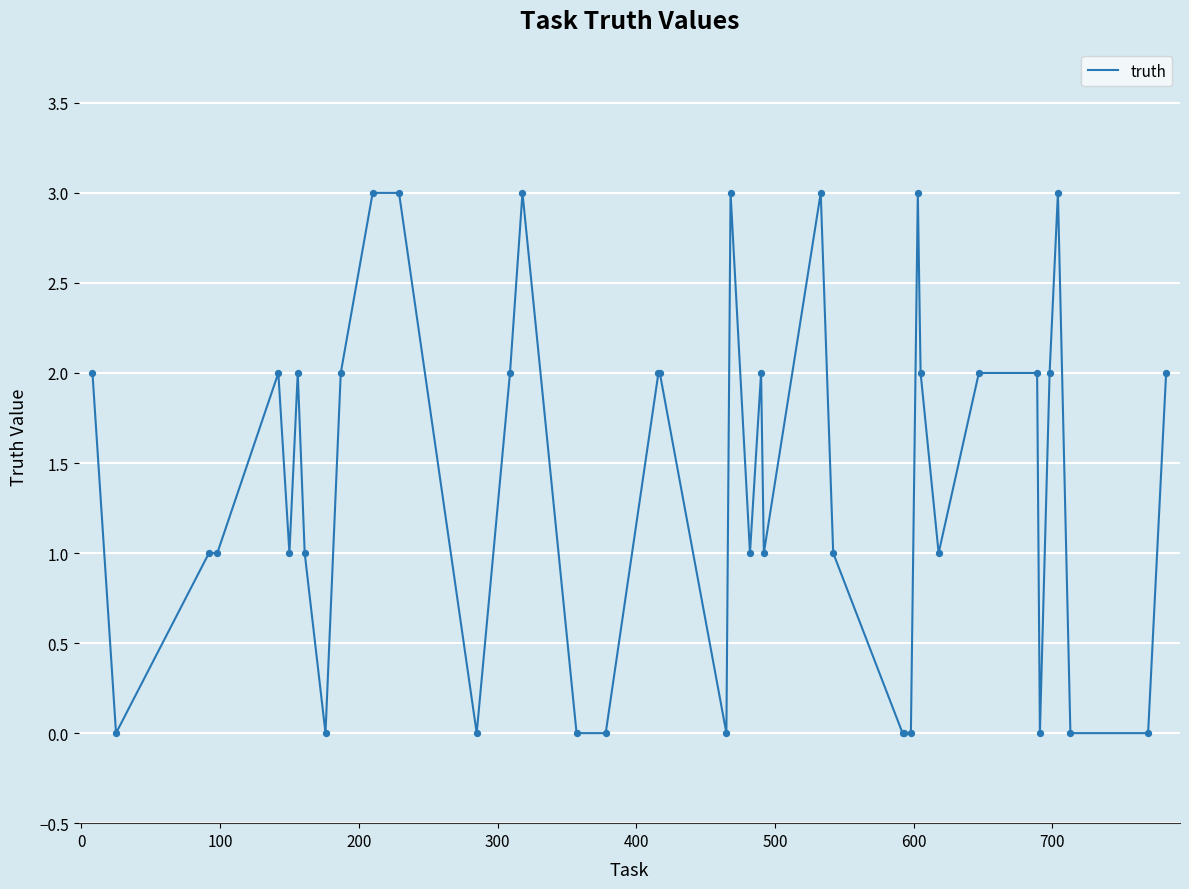

How many lines are shown in the chart?

1